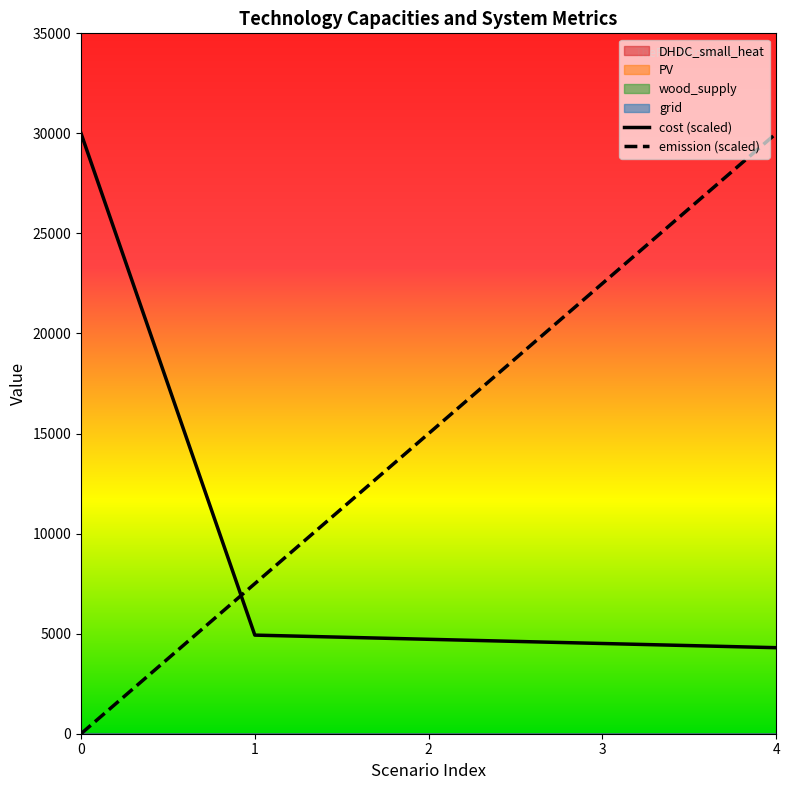

Where is emission (scaled) nearest to the value 15000?

2